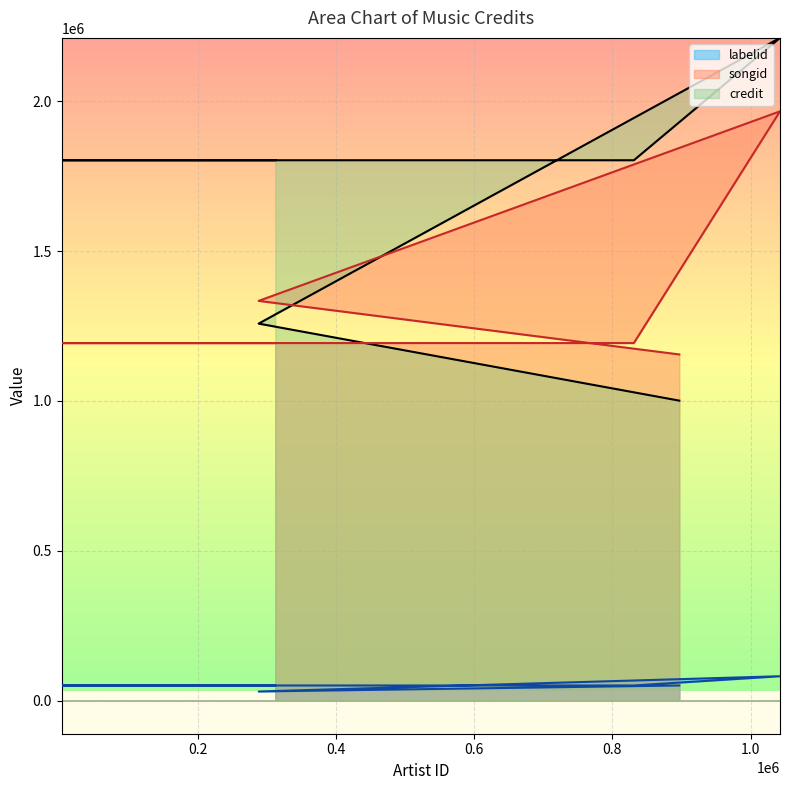

At which category does the chart reach its peak across all series?

1042406